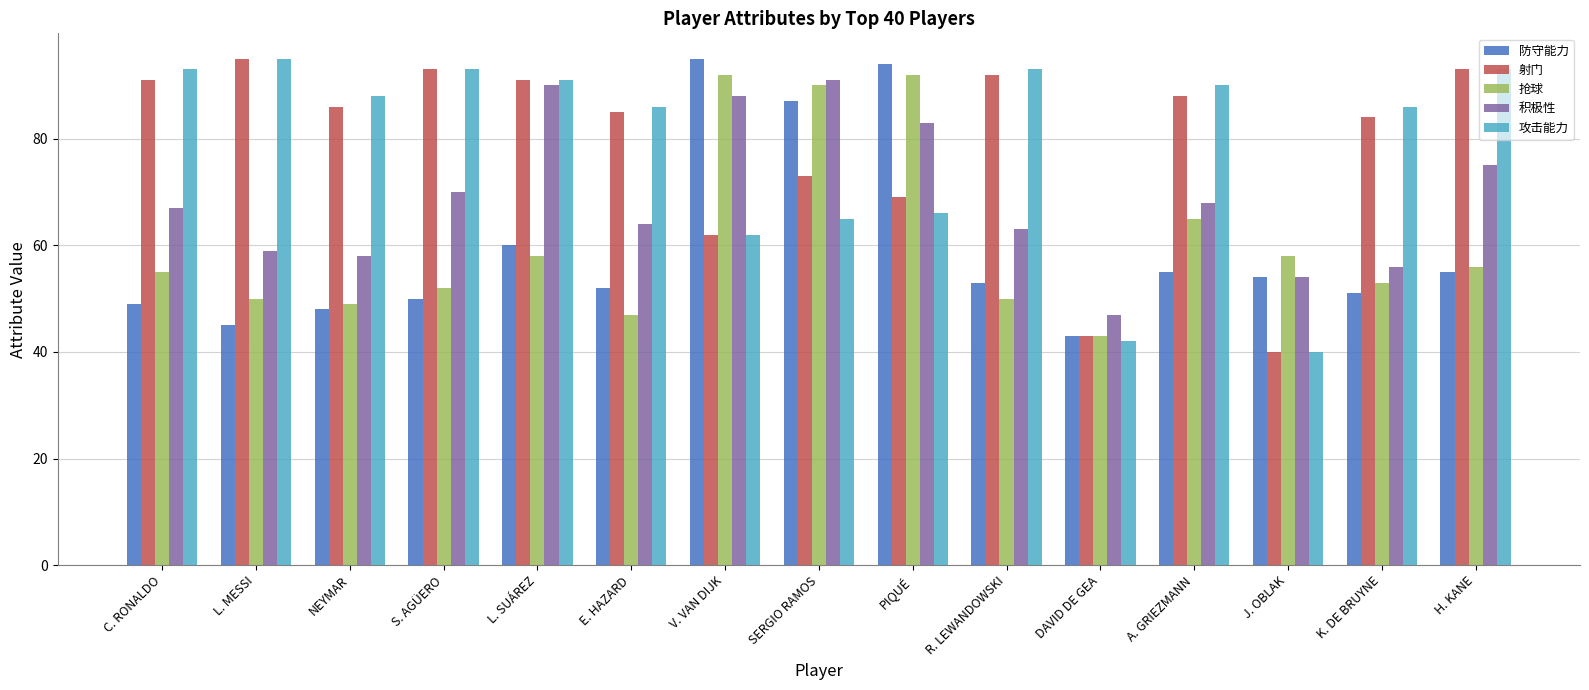

What position from the left is NEYMAR?

3